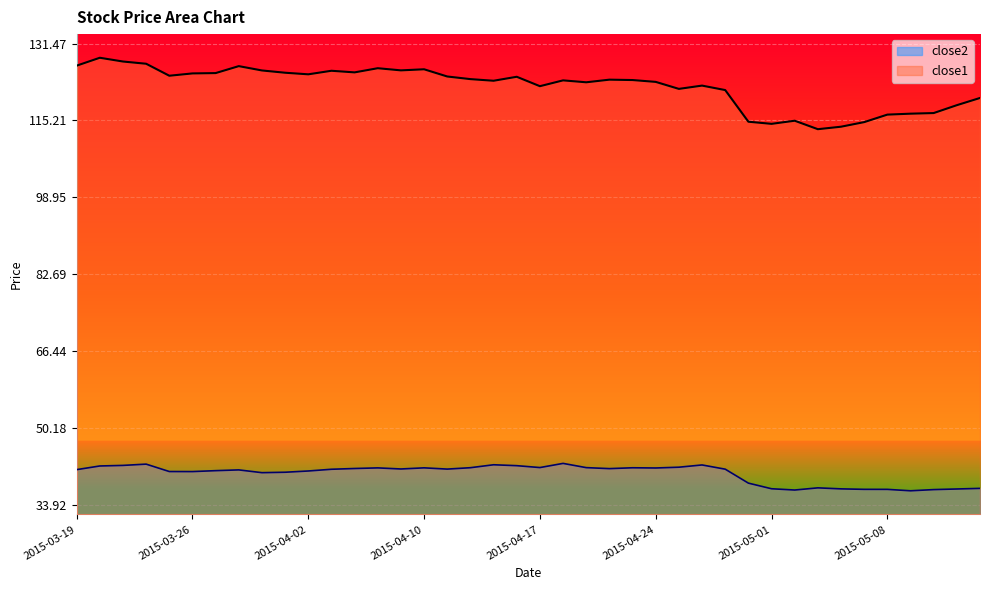

How many data points does each series have?

40